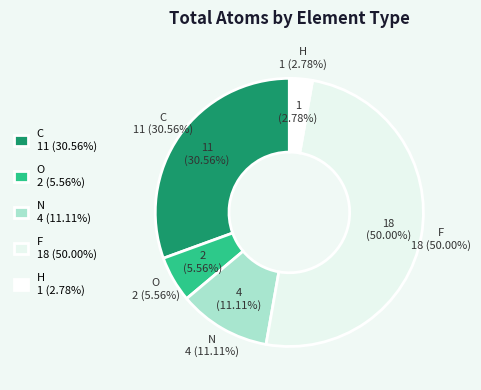

To the nearest percent, what percentage of the pie is C?

31%